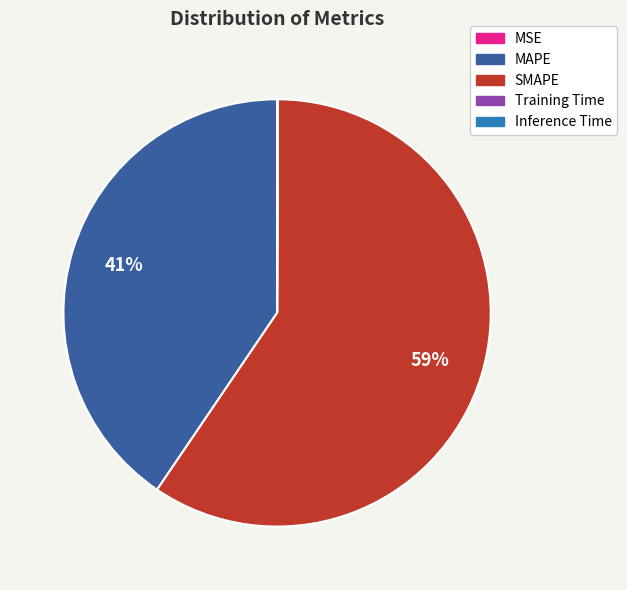

To the nearest percent, what is the difference between the largest and smallest slice percentages?

59%